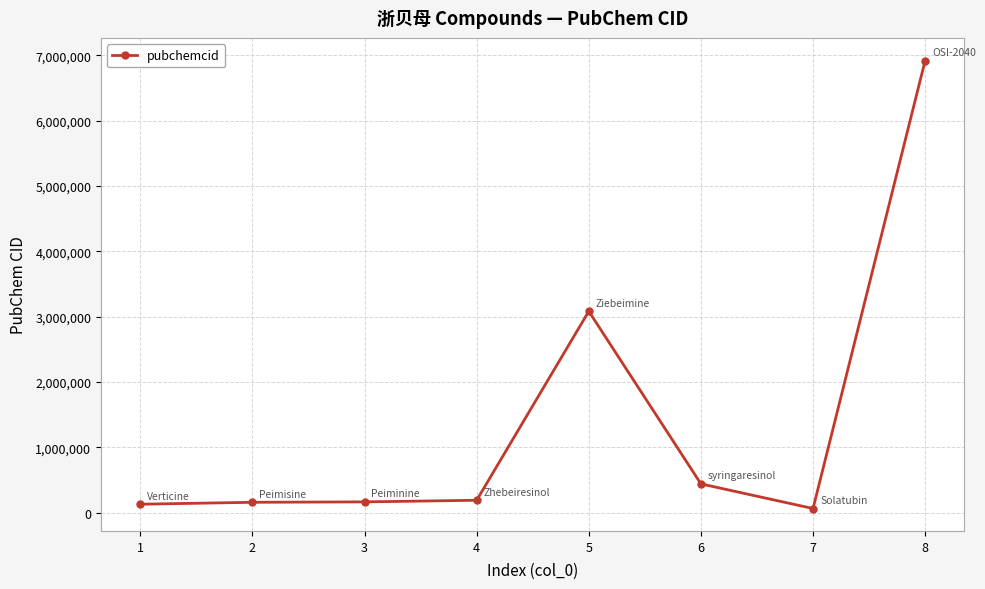

What is the change in value from 1 to 8?

+6786428